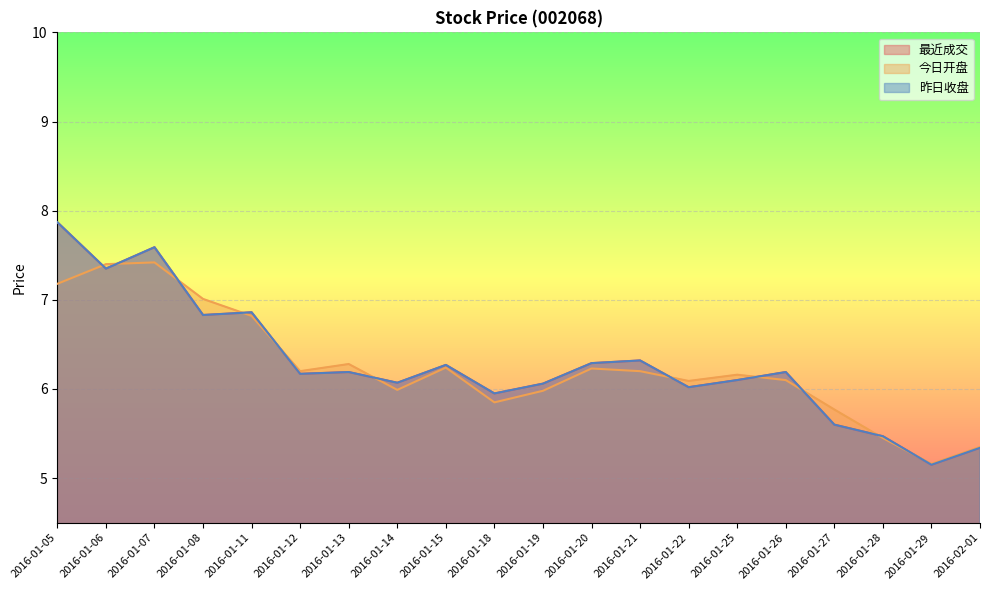

What is the value of the 最近成交 point at the 5th from the left?

6.9